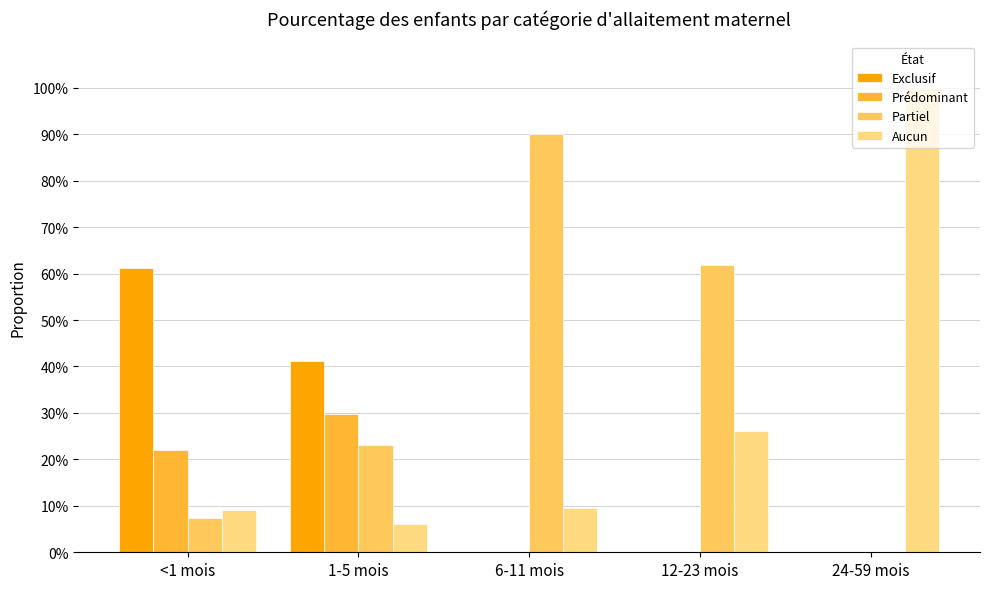

What is the difference between the maximum and minimum values in the Exclusif series?

0.6